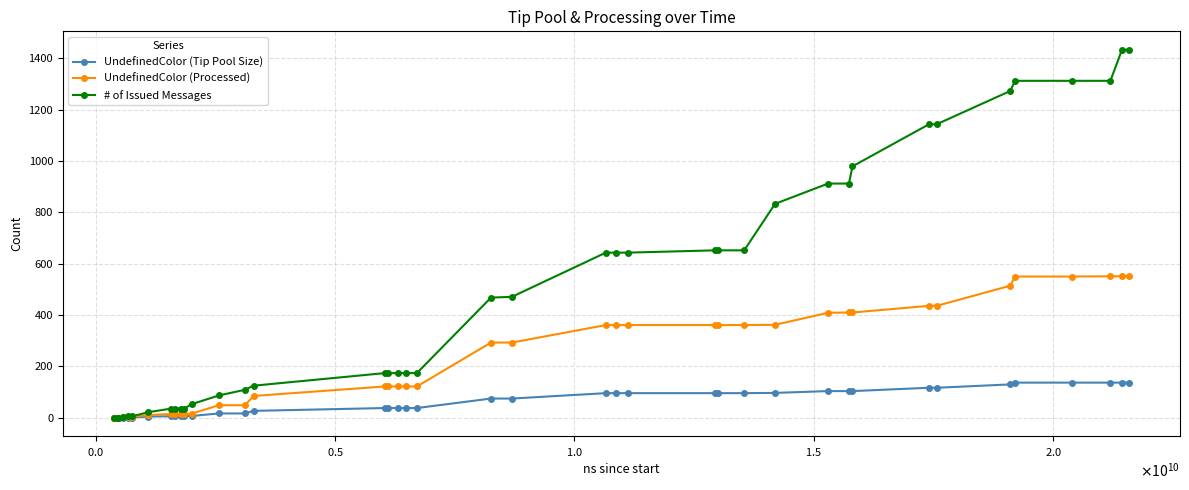

What is the average value of the UndefinedColor (Tip Pool Size) series?

62